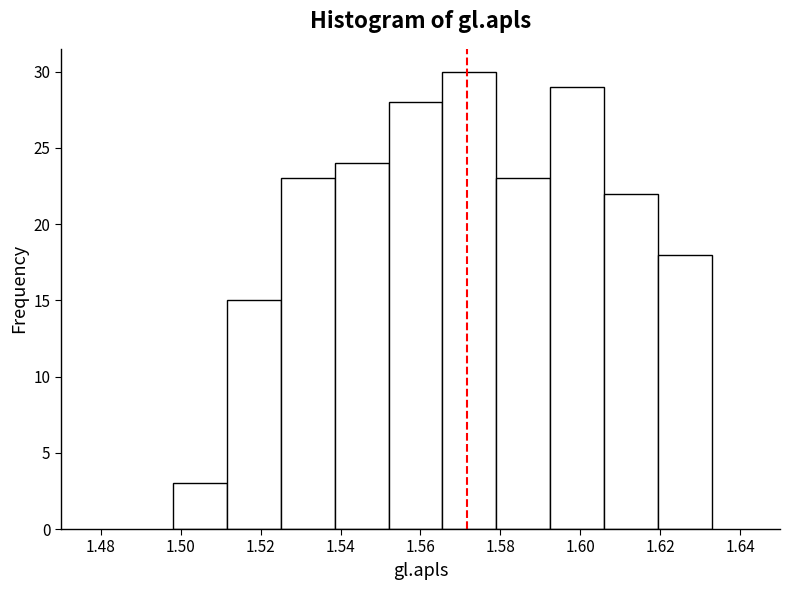

What is the height of the bar covering 1.498 to 1.512 on the x-axis? Neither the bar edges nor the heights are printed on the chart, so give them approximately, as read against the axes.

3